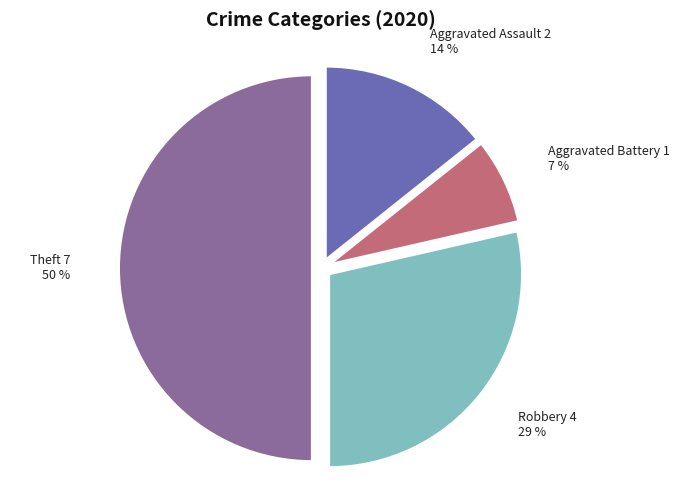

Approximately how many times larger is the value at Robbery compared to Theft?

0.6